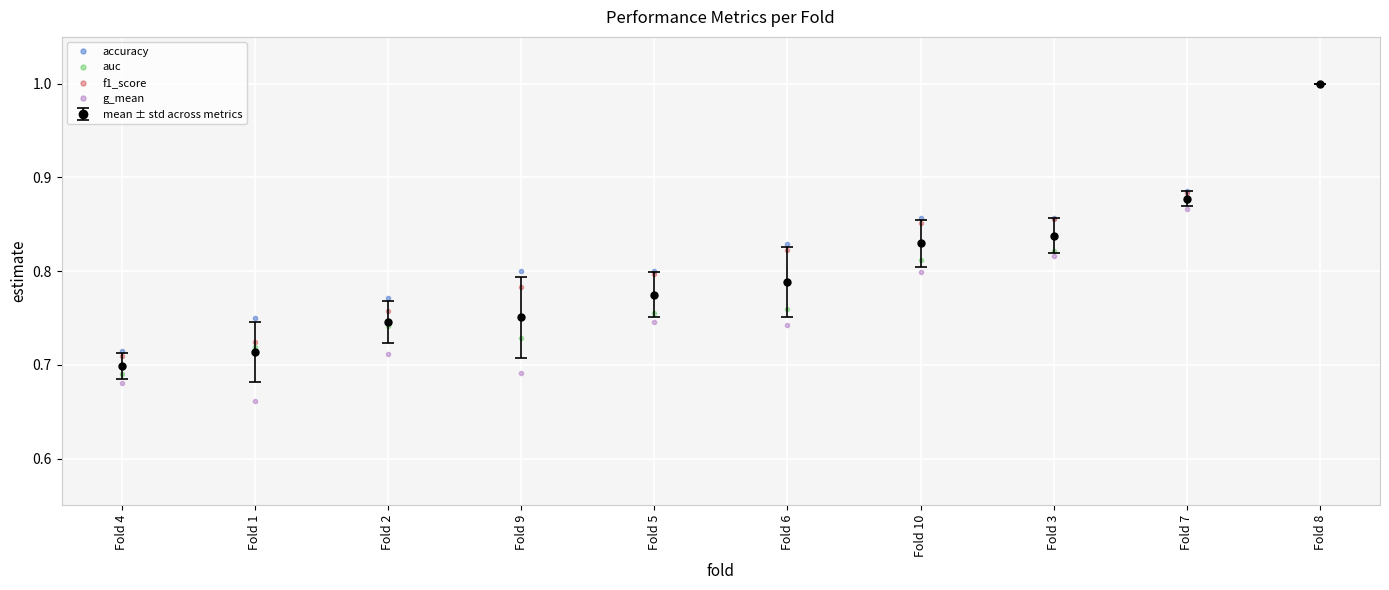

What is the total value across all series at Fold 9?

3.8